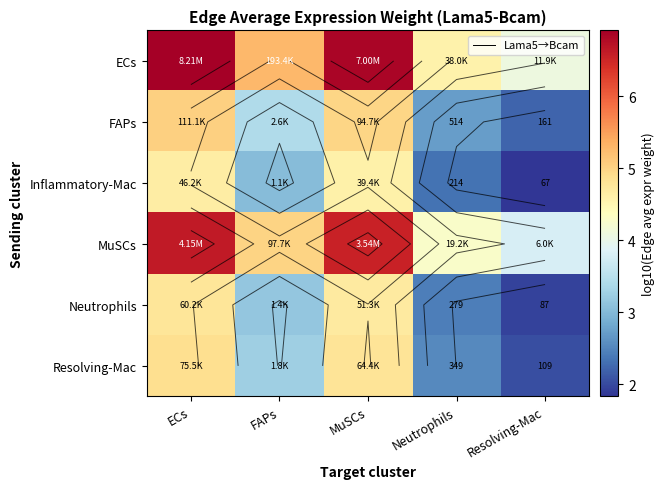

Is it true that Inflammatory-Mac equals 2.4 at Resolving-Mac?

False